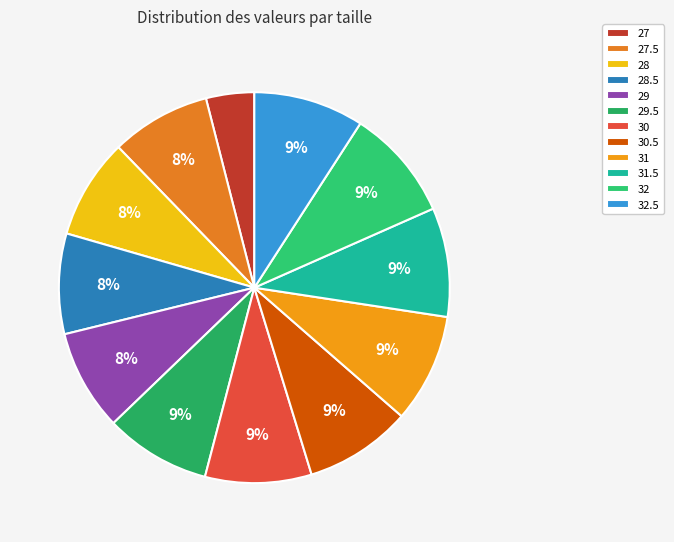

How many slices are in this pie chart?

12